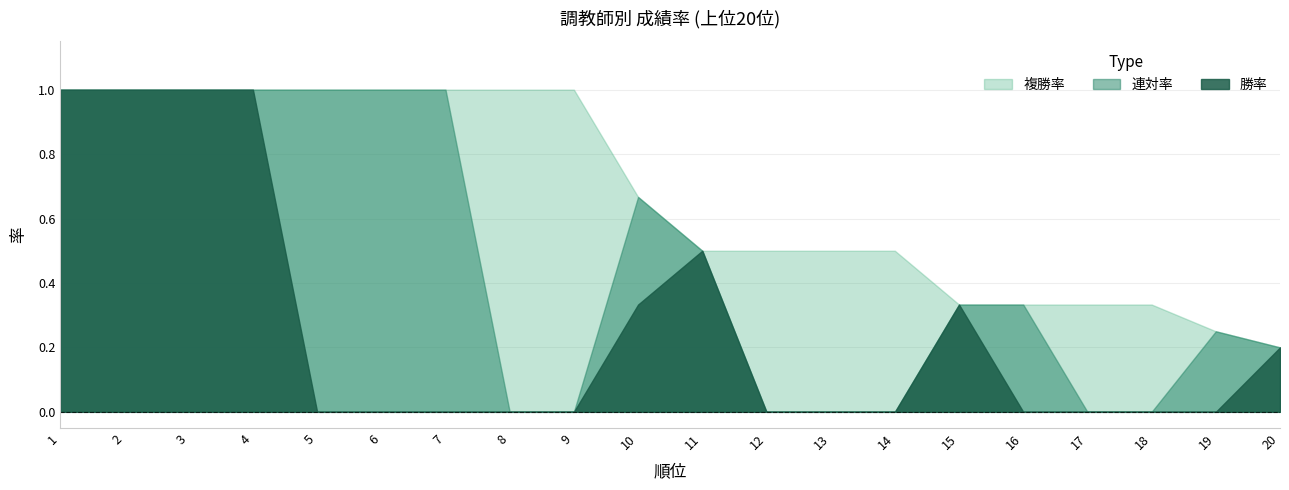

What is the lowest value of the 複勝率 series?

0.2